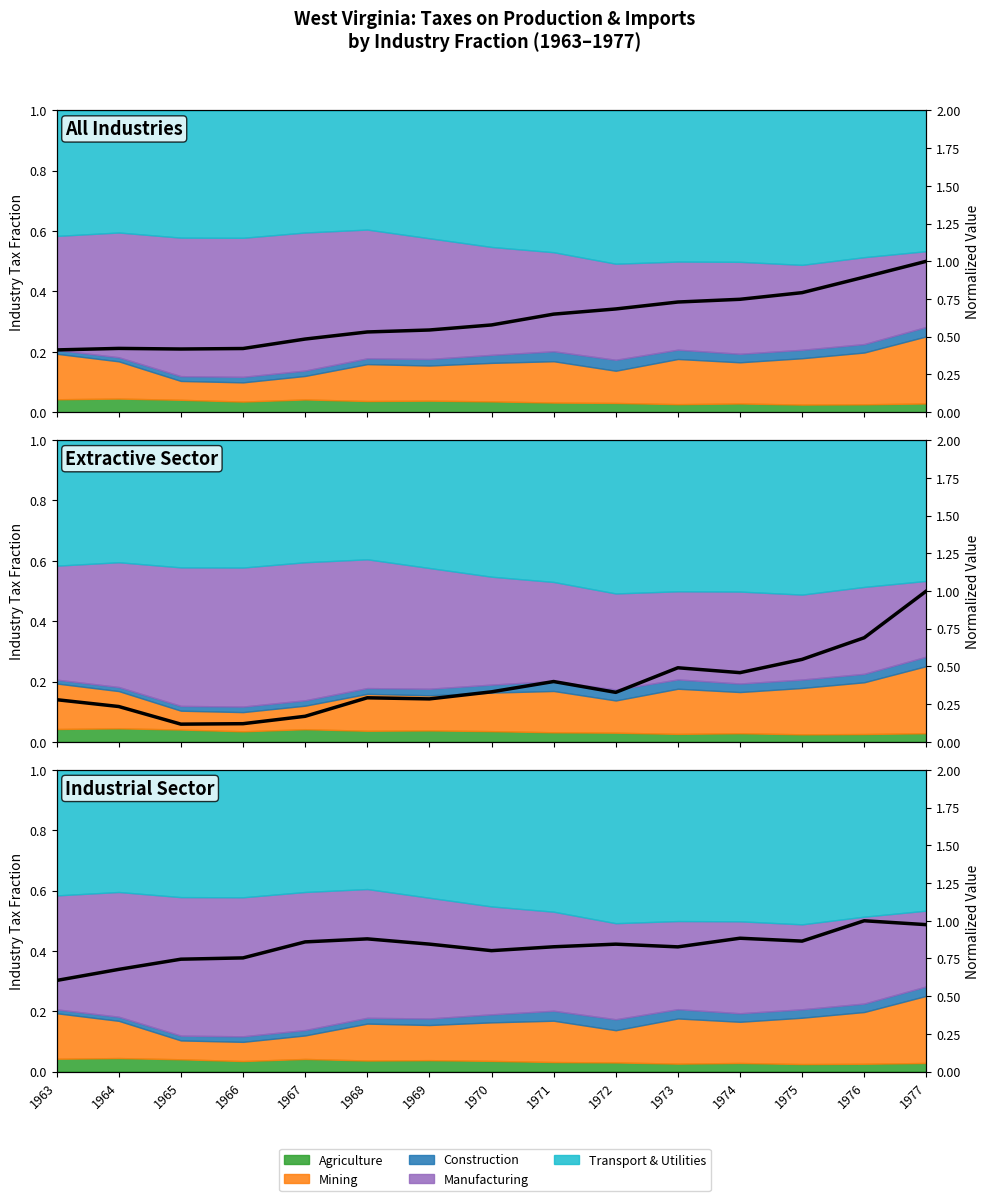

Reading right to left, list all the values displayed in this chart.

Mining: 1977=1.0	1976=0.7	1975=0.5	1974=0.5	1973=0.5	1972=0.3	1971=0.4	1970=0.3	1969=0.3	1968=0.3	1967=0.2	1966=0.1	1965=0.1	1964=0.2	1963=0.3
Manufacturing: 1977=1.0	1976=1.0	1975=0.9	1974=0.9	1973=0.8	1972=0.8	1971=0.8	1970=0.8	1969=0.8	1968=0.9	1967=0.9	1966=0.8	1965=0.7	1964=0.7	1963=0.6
Transport & Utilities: 1977=1.0	1976=0.9	1975=0.8	1974=0.7	1973=0.7	1972=0.7	1971=0.6	1970=0.6	1969=0.5	1968=0.5	1967=0.5	1966=0.4	1965=0.4	1964=0.4	1963=0.4